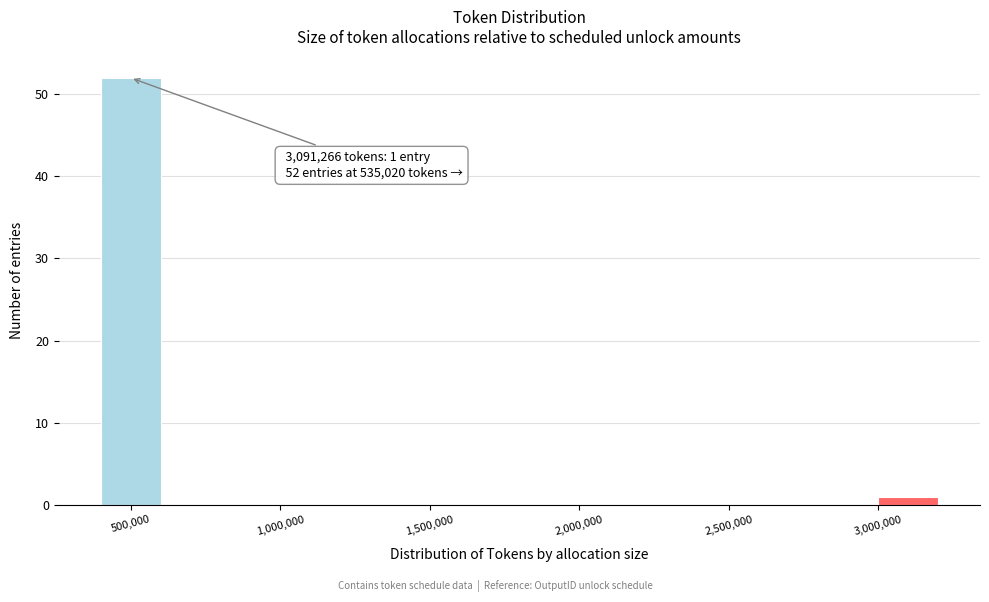

Which range on the x-axis has the tallest bar?

400000 to 600000